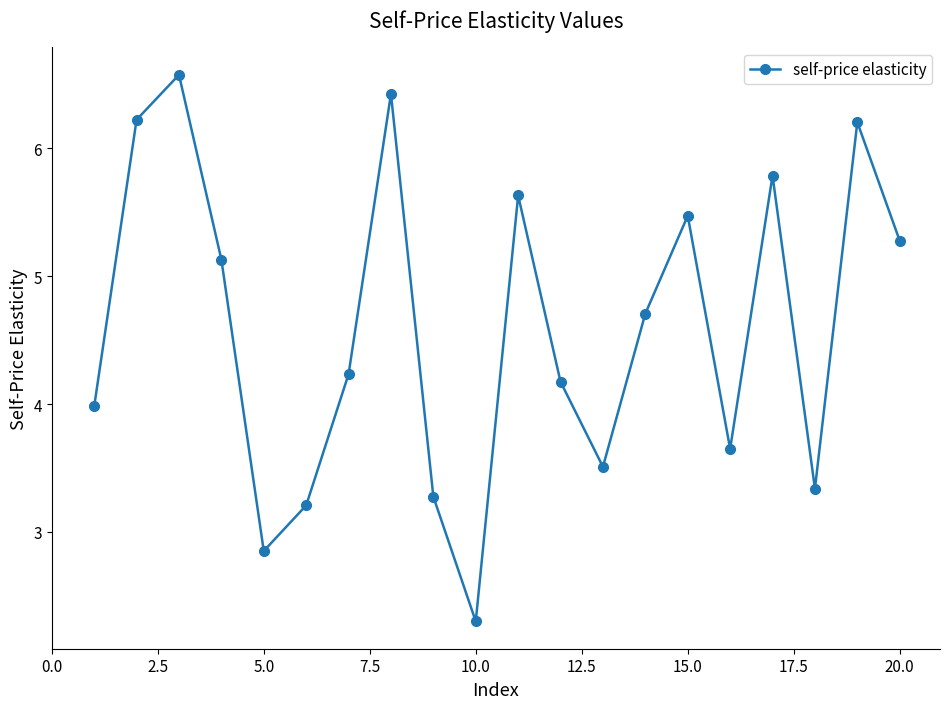

What is the smallest value displayed?

2.3